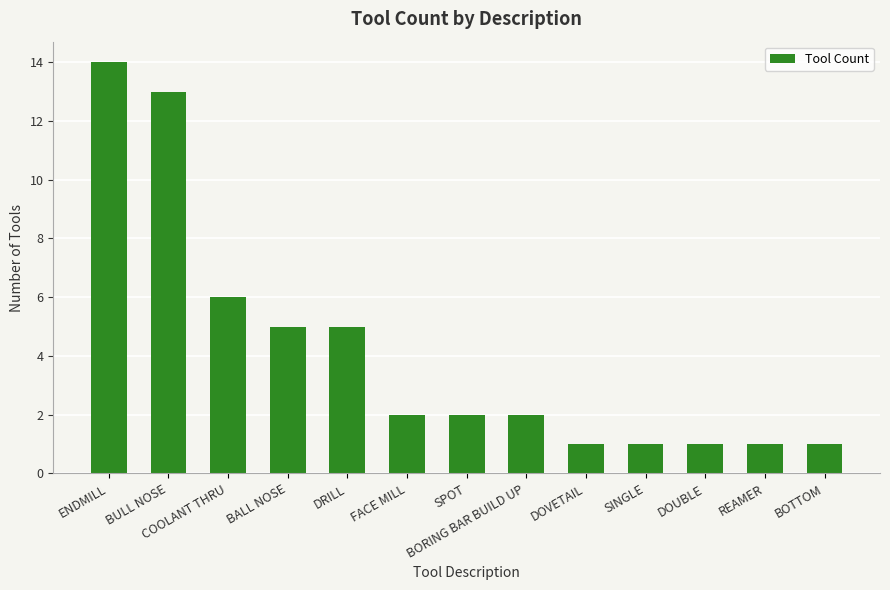

What is the label of the 13th bar from the left?

BOTTOM